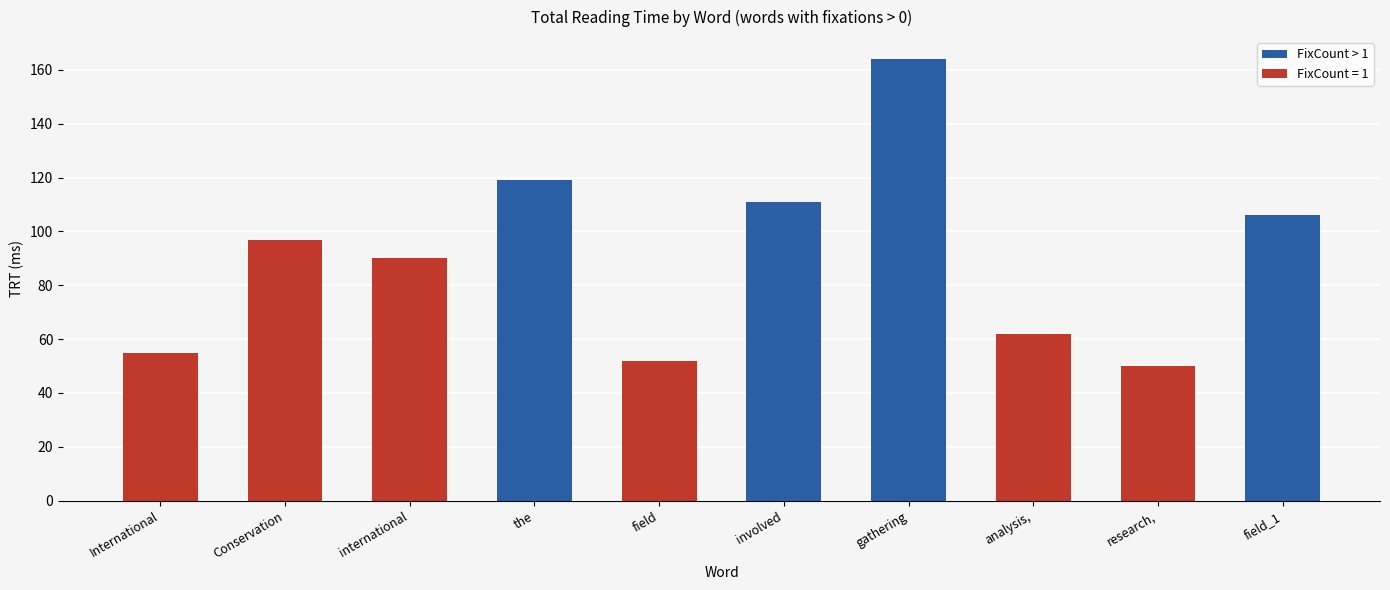

Rank the categories by FixCount > 1 value from lowest to highest.

field_1, involved, the, gathering